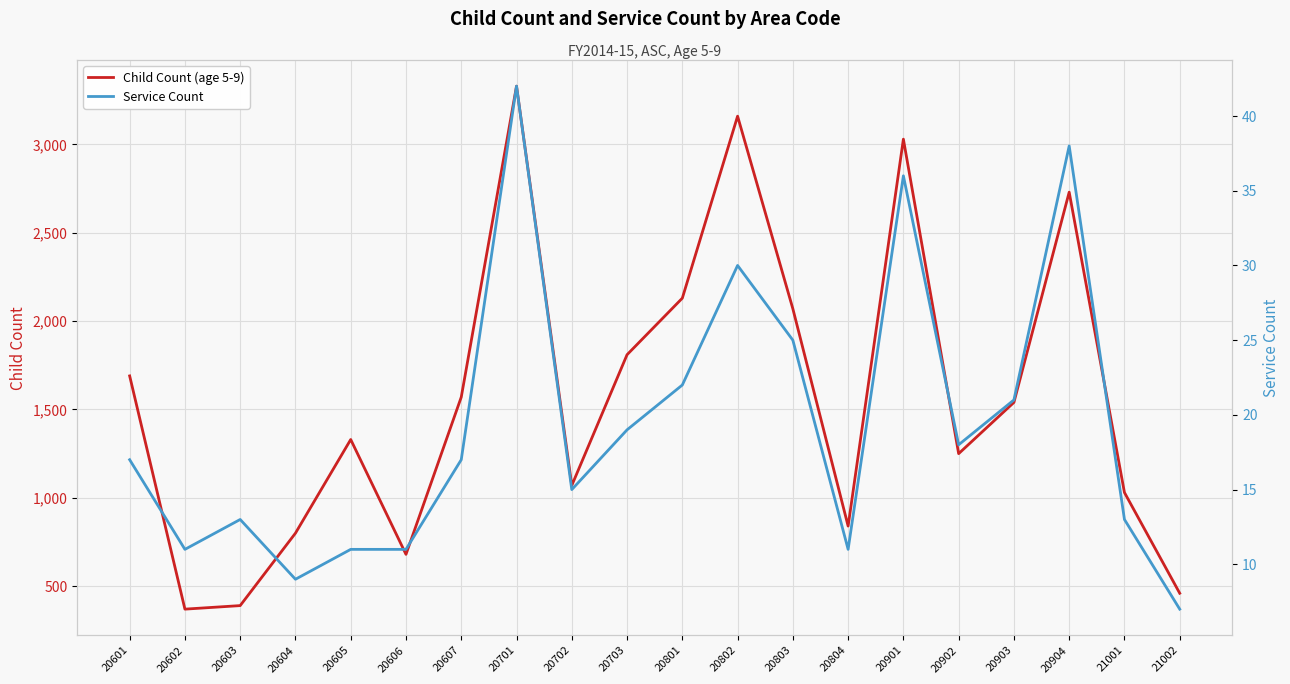

At 20702, list the series in order from largest to smallest.

Child Count (age 5-9), Service Count